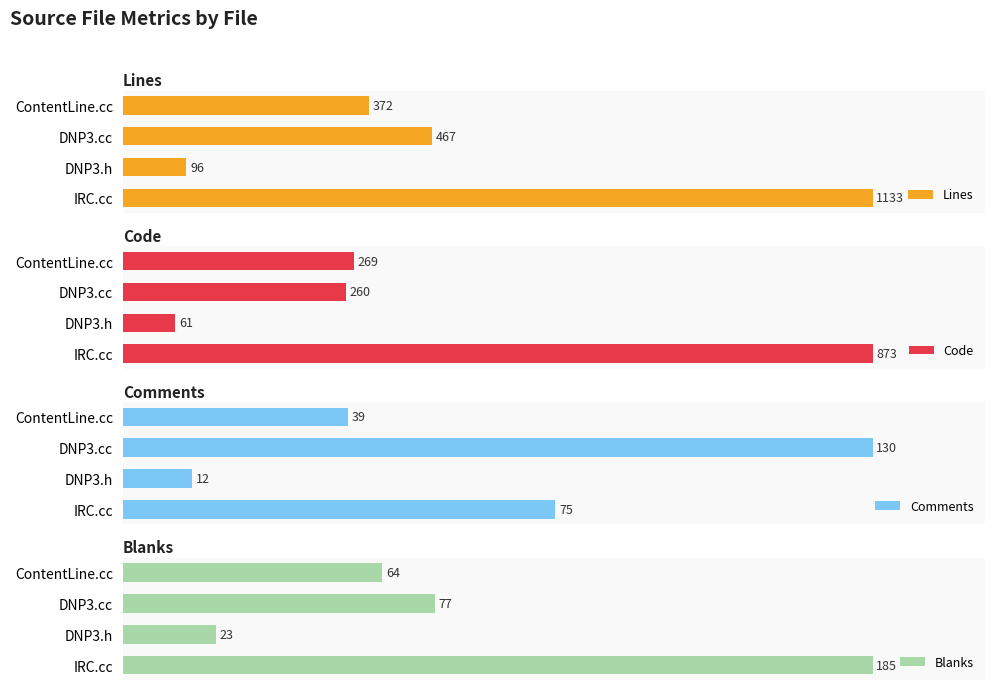

Which series has the largest total across all categories?

Comments